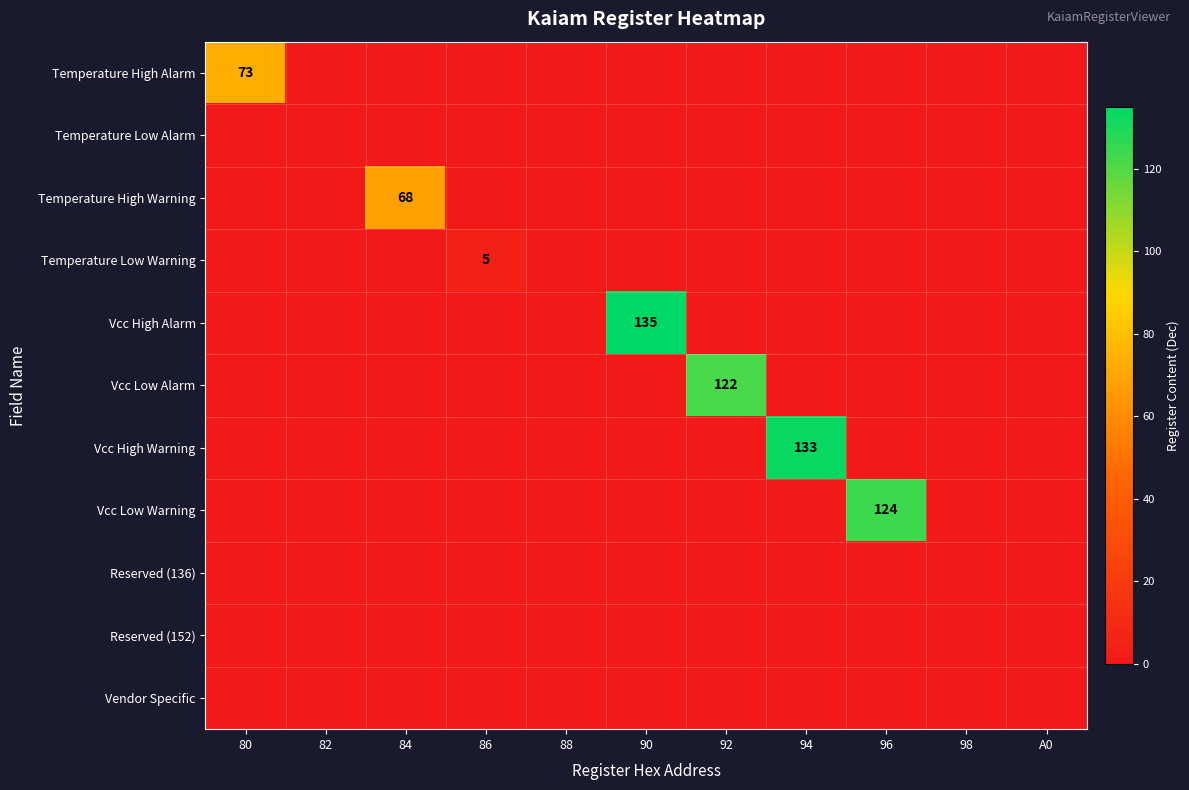

Rank the categories by Vcc High Alarm value from lowest to highest.

80, 82, 84, 86, 88, 92, 94, 96, 98, A0, 90